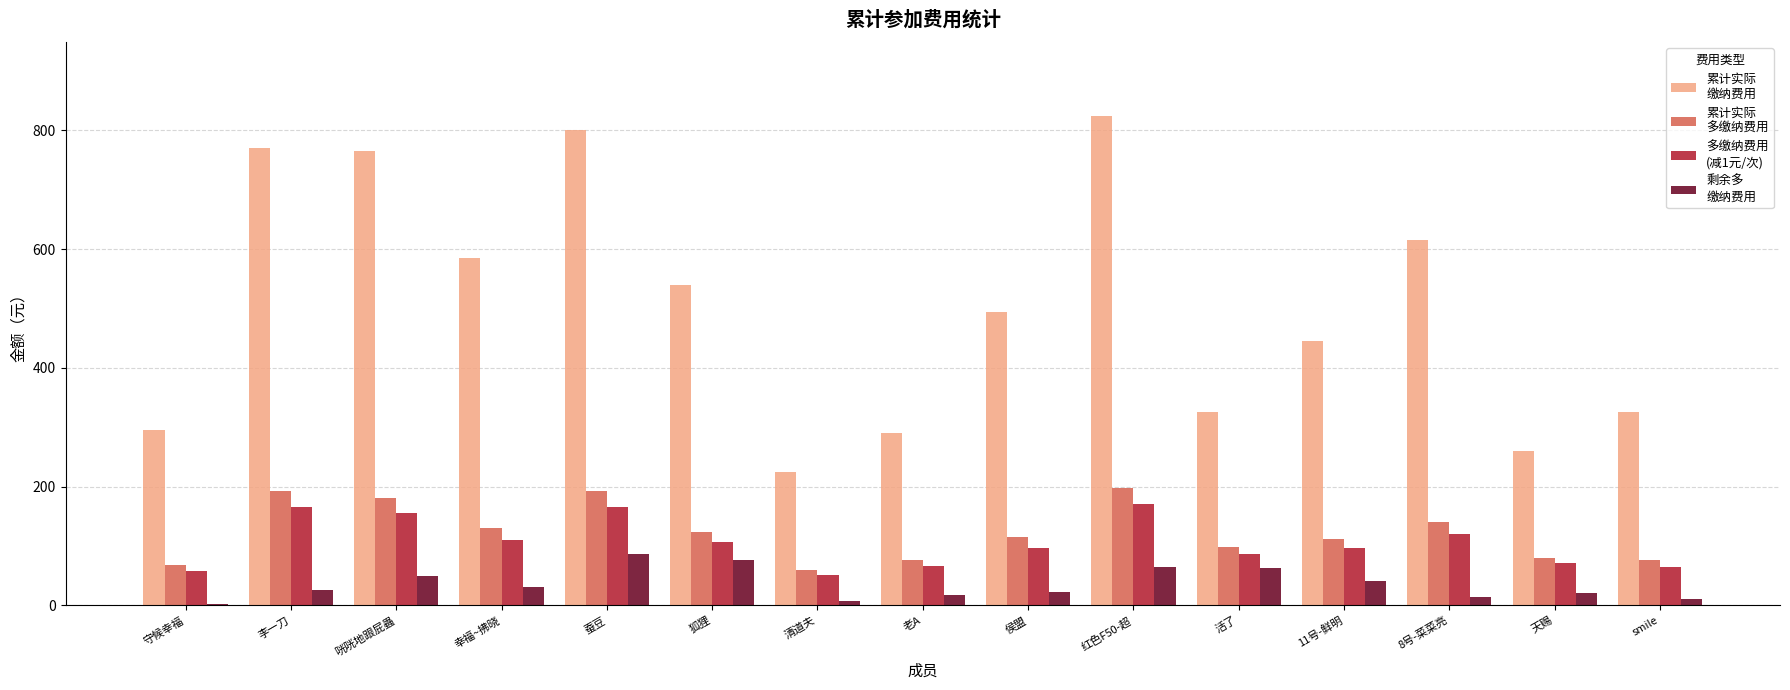

What is the total value across all series at 天赐?

433.4